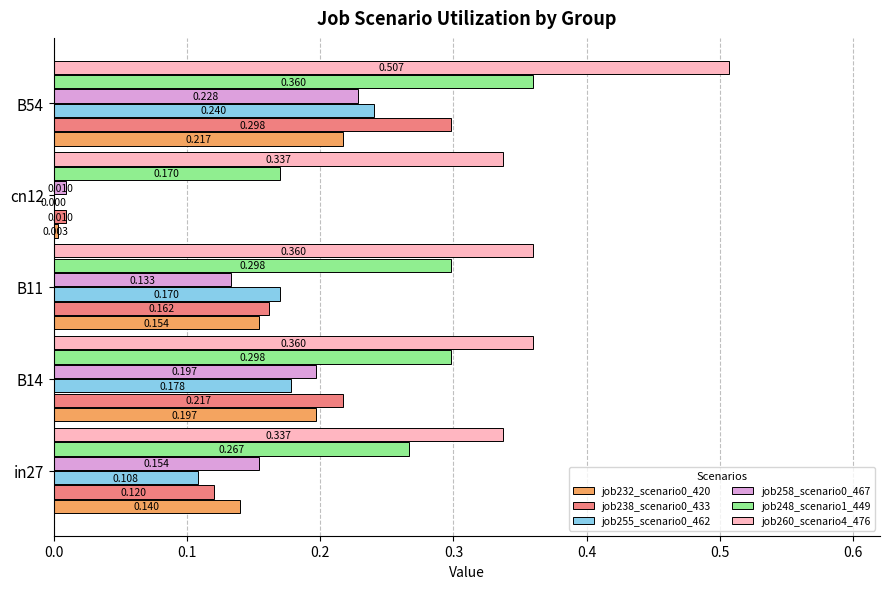

Is the value of job232_scenario0_420 at in27 greater than the value of job260_scenario4_476 at B14?

No